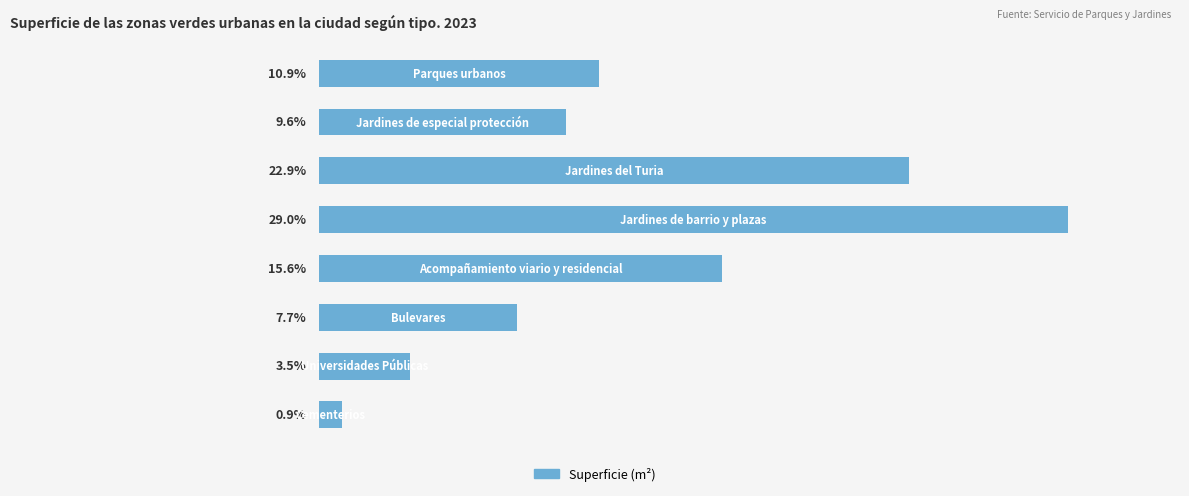

Does the chart contain any negative values?

No